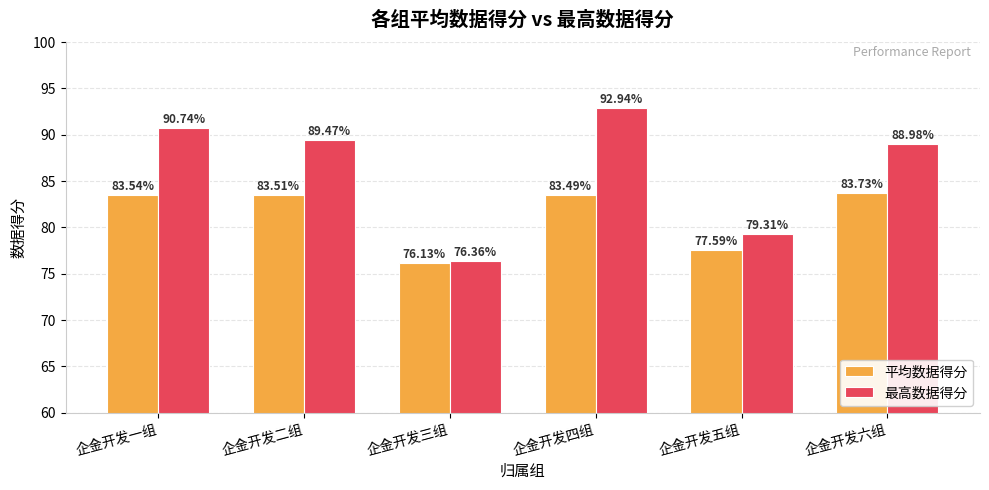

List the labels in order of 平均数据得分 value, largest first.

企金开发六组, 企金开发一组, 企金开发二组, 企金开发四组, 企金开发五组, 企金开发三组